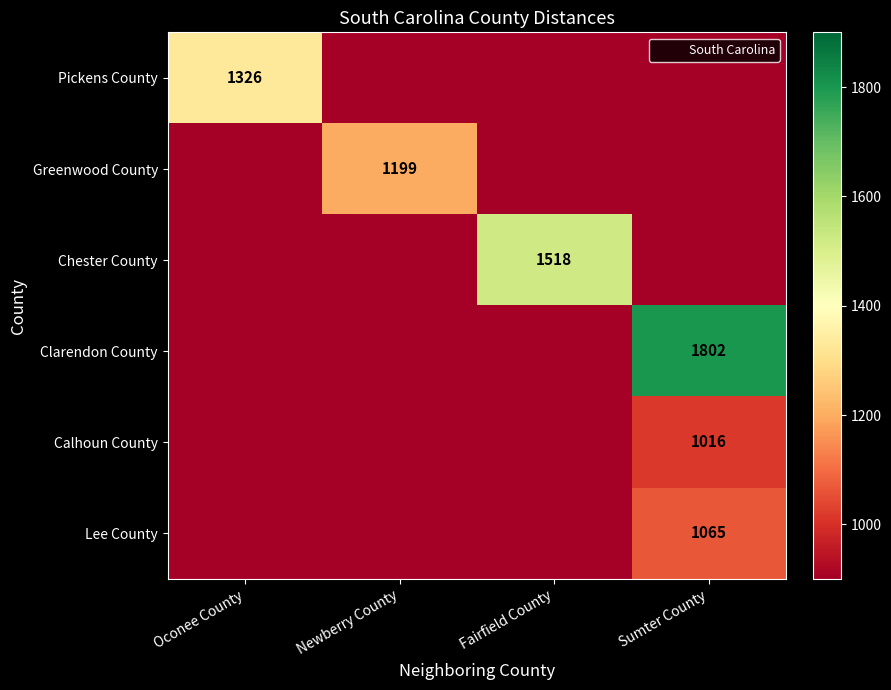

Is the value of Pickens County at Oconee County greater than the value of Chester County at Sumter County?

Yes